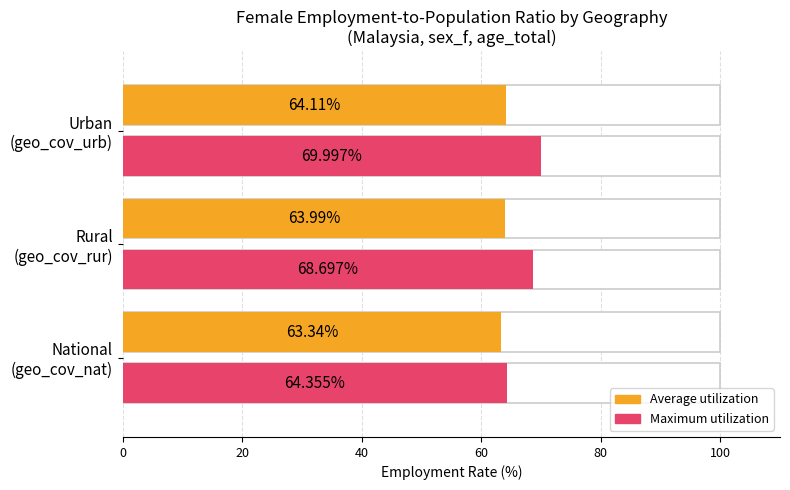

What is the sum of all Average utilization values?

191.4